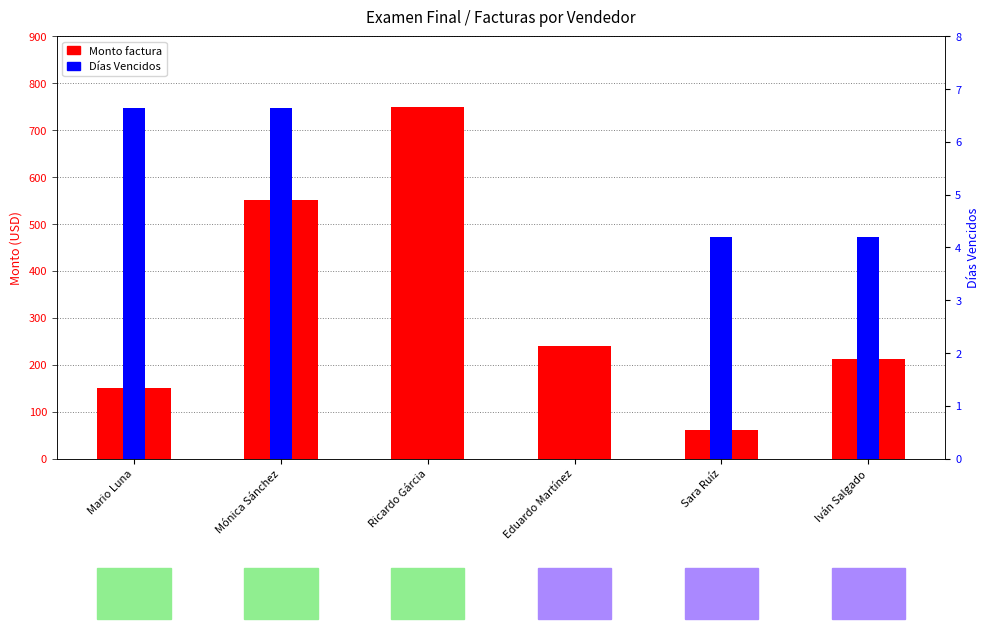

At which label is Monto factura closest to 405?

Mónica Sánchez